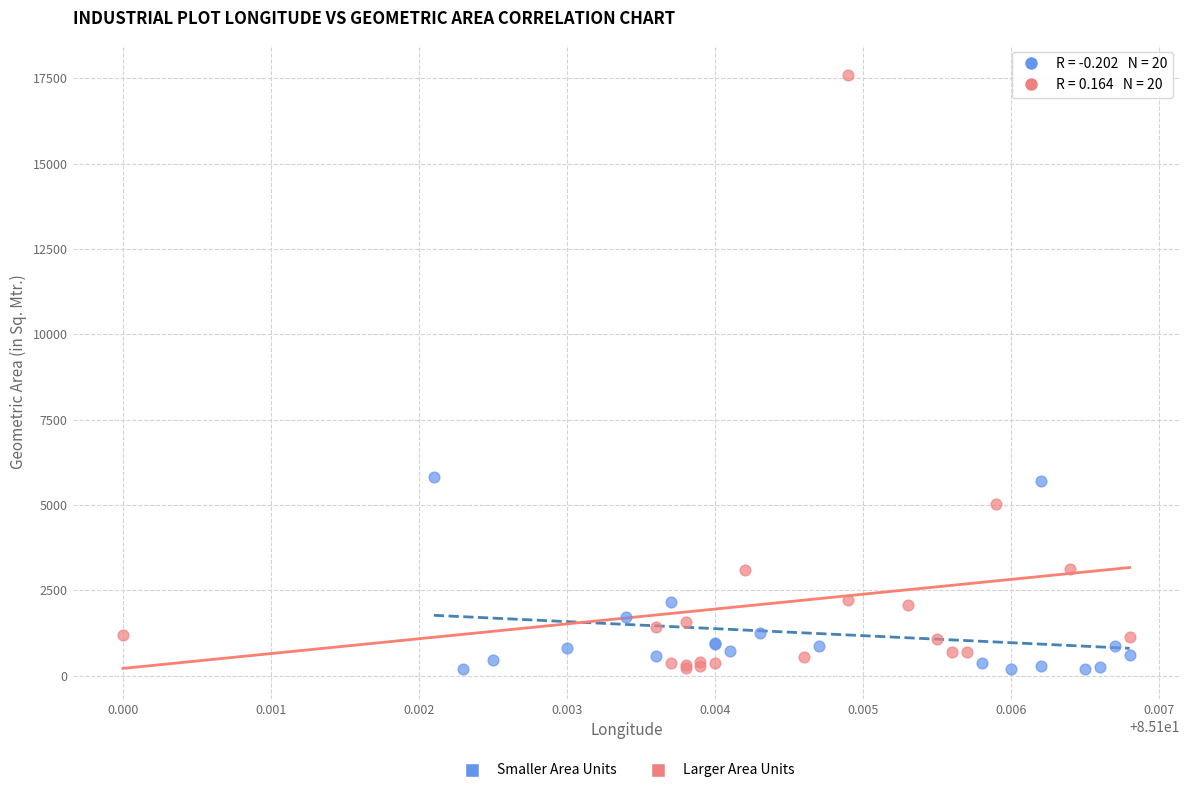

Which series contains the highest Y value?

Larger Area Units